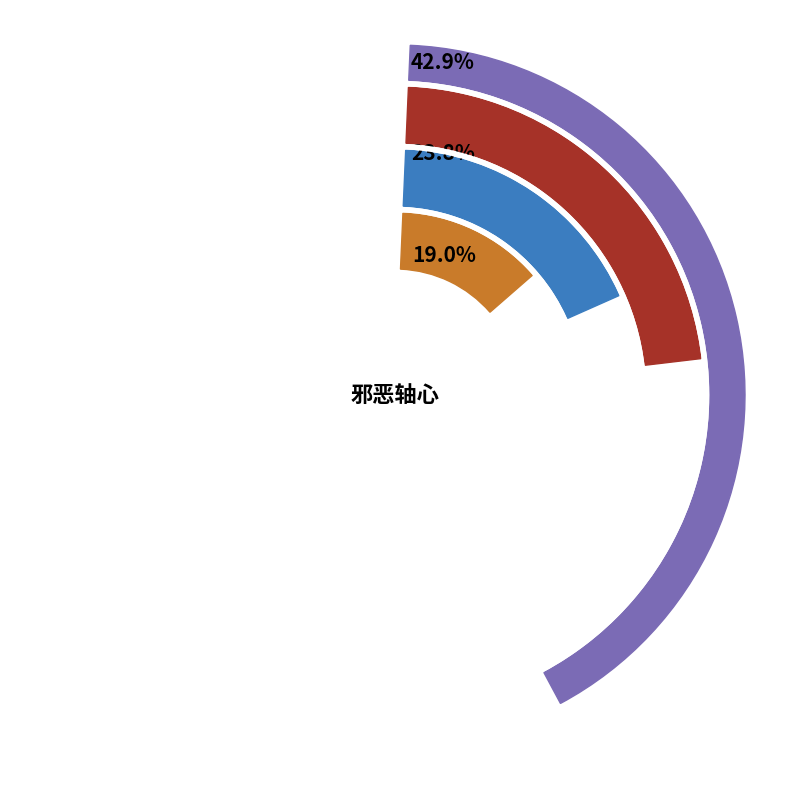

Does any single category account for the majority?

No